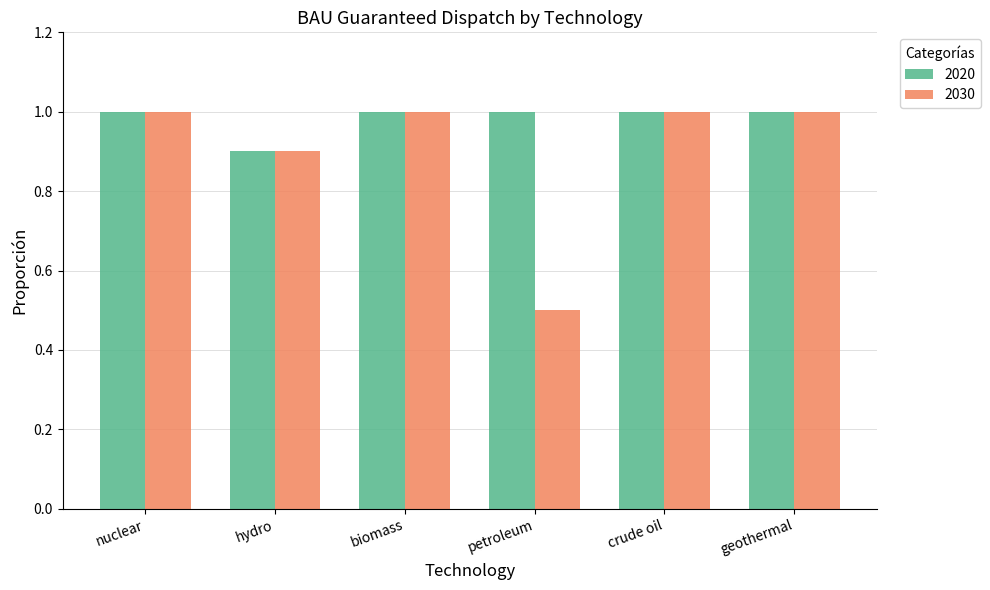

List the series in order of their overall mean, lowest first.

2030, 2020